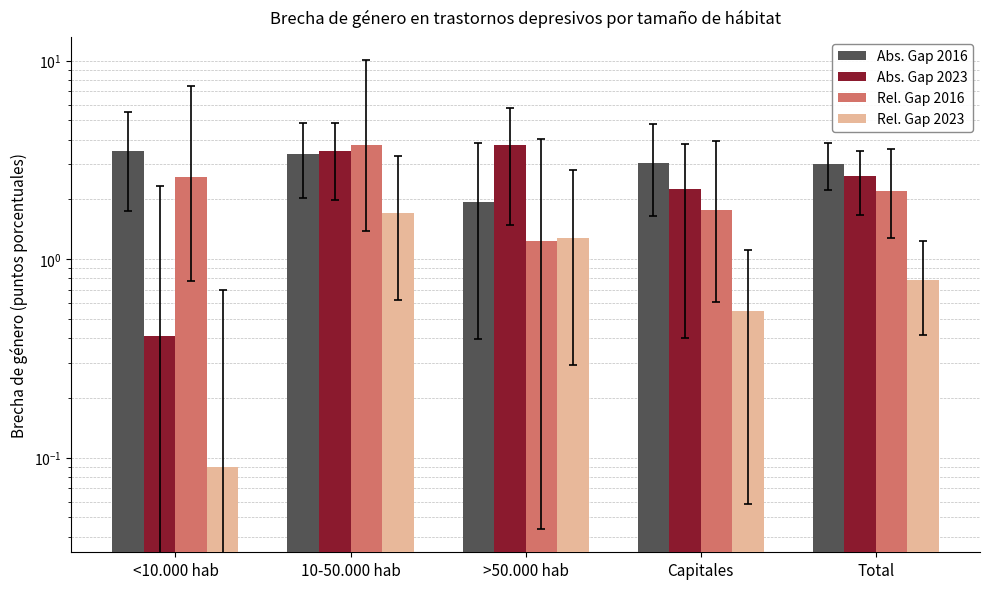

At which label does Abs. Gap 2016 reach its peak?

<10.000 hab